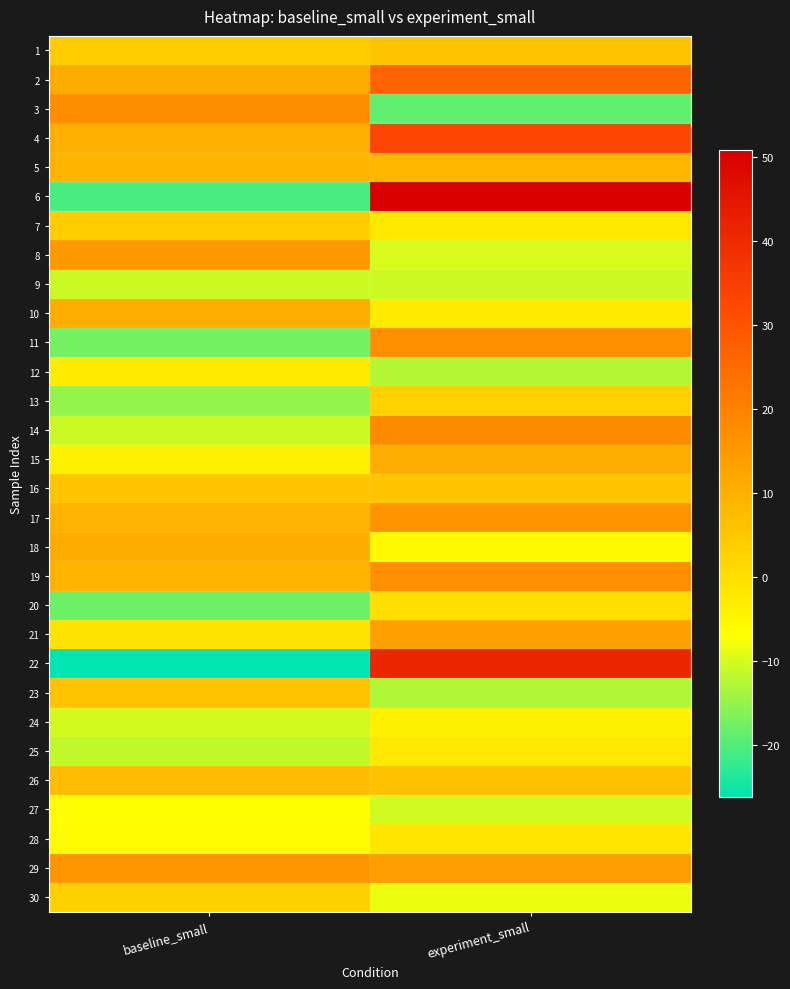

Reading left to right, transcribe all the data shown in this chart.

1: baseline_small=4.1	experiment_small=5.5
2: baseline_small=10.9	experiment_small=26.3
3: baseline_small=17.7	experiment_small=-18.9
4: baseline_small=10.2	experiment_small=33.2
5: baseline_small=9.0	experiment_small=8.5
6: baseline_small=-20.6	experiment_small=50.8
7: baseline_small=3.9	experiment_small=-2.1
8: baseline_small=15.0	experiment_small=-9.9
9: baseline_small=-10.6	experiment_small=-10.8
10: baseline_small=10.7	experiment_small=-2.6
11: baseline_small=-17.3	experiment_small=17.2
12: baseline_small=-2.5	experiment_small=-12.6
13: baseline_small=-14.9	experiment_small=3.0
14: baseline_small=-10.6	experiment_small=18.0
15: baseline_small=-3.7	experiment_small=10.7
16: baseline_small=5.4	experiment_small=5.6
17: baseline_small=9.4	experiment_small=16.1
18: baseline_small=10.8	experiment_small=-5.9
19: baseline_small=8.9	experiment_small=17.2
20: baseline_small=-17.8	experiment_small=0.2
21: baseline_small=-1.1	experiment_small=13.5
22: baseline_small=-26.2	experiment_small=40.9
23: baseline_small=5.7	experiment_small=-12.9
24: baseline_small=-10.2	experiment_small=-3.9
25: baseline_small=-11.7	experiment_small=-2.2
26: baseline_small=7.5	experiment_small=6.5
27: baseline_small=-6.4	experiment_small=-10.5
28: baseline_small=-6.2	experiment_small=-1.6
29: baseline_small=15.6	experiment_small=14.1
30: baseline_small=3.2	experiment_small=-8.2